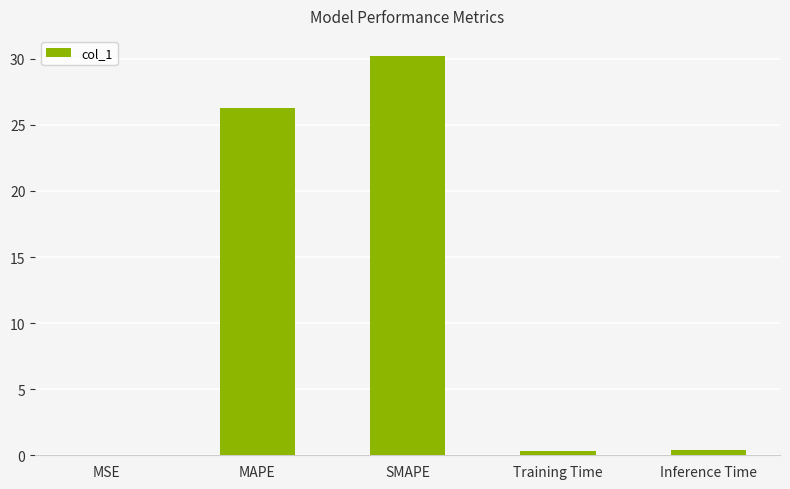

Between Inference Time and MAPE, which is larger?

MAPE